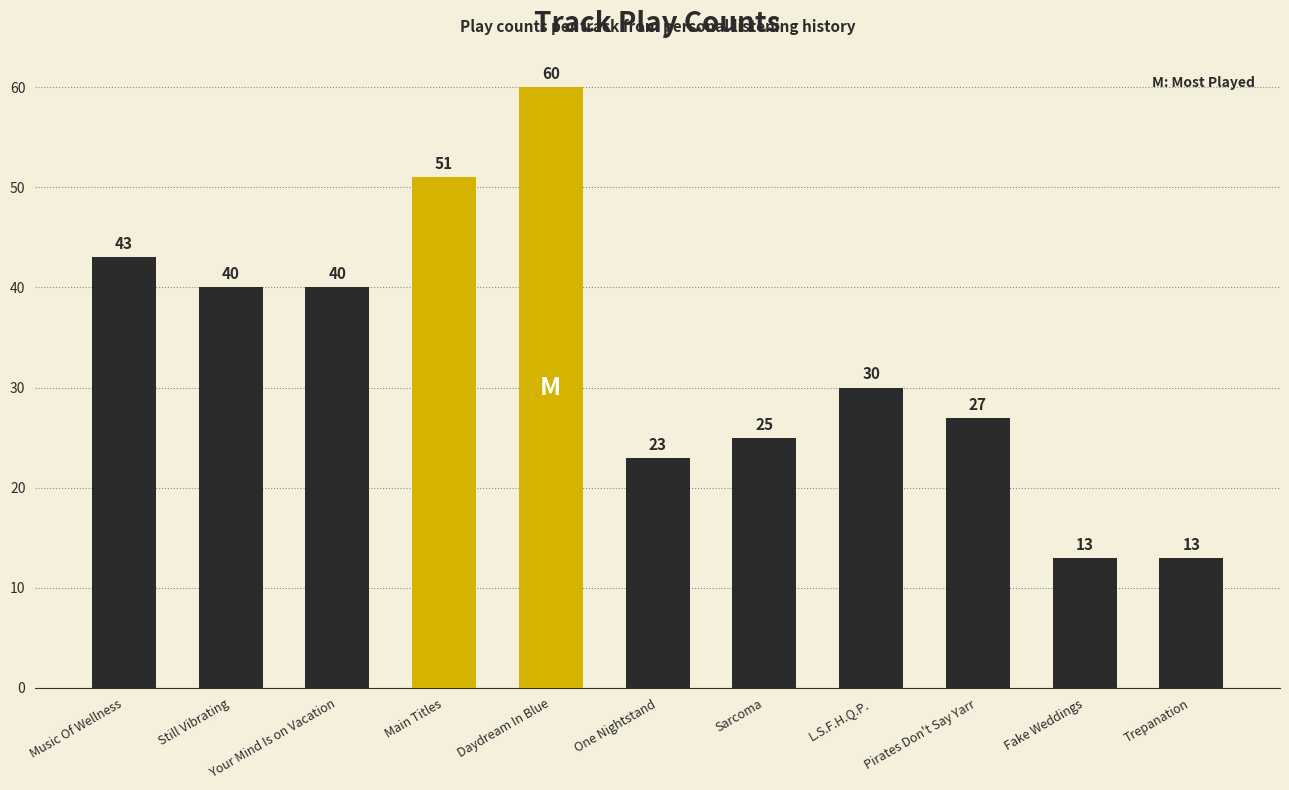

Does the chart contain any negative values?

No